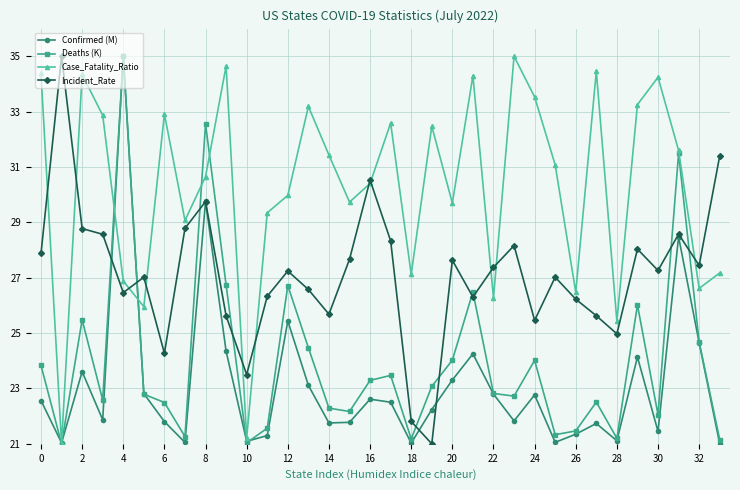

What is the maximum value for Deaths (K)?

35.0